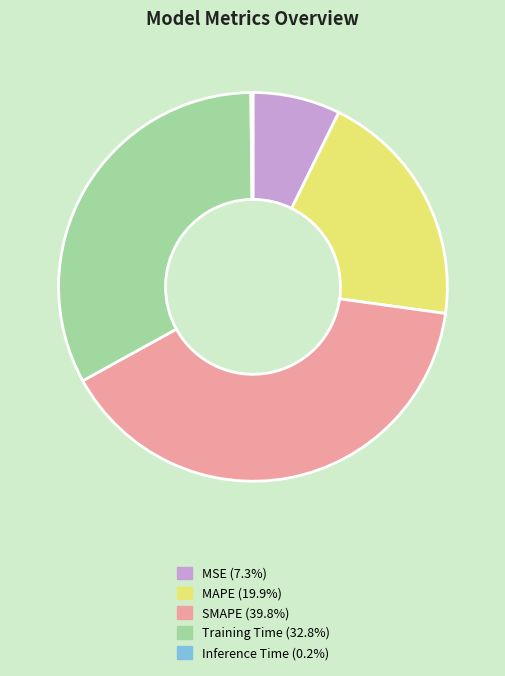

Which slice is the largest?

SMAPE